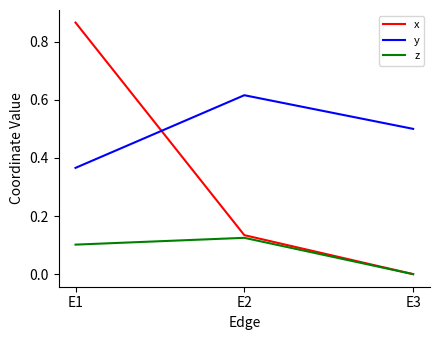

Which series has the largest range (max minus min)?

x